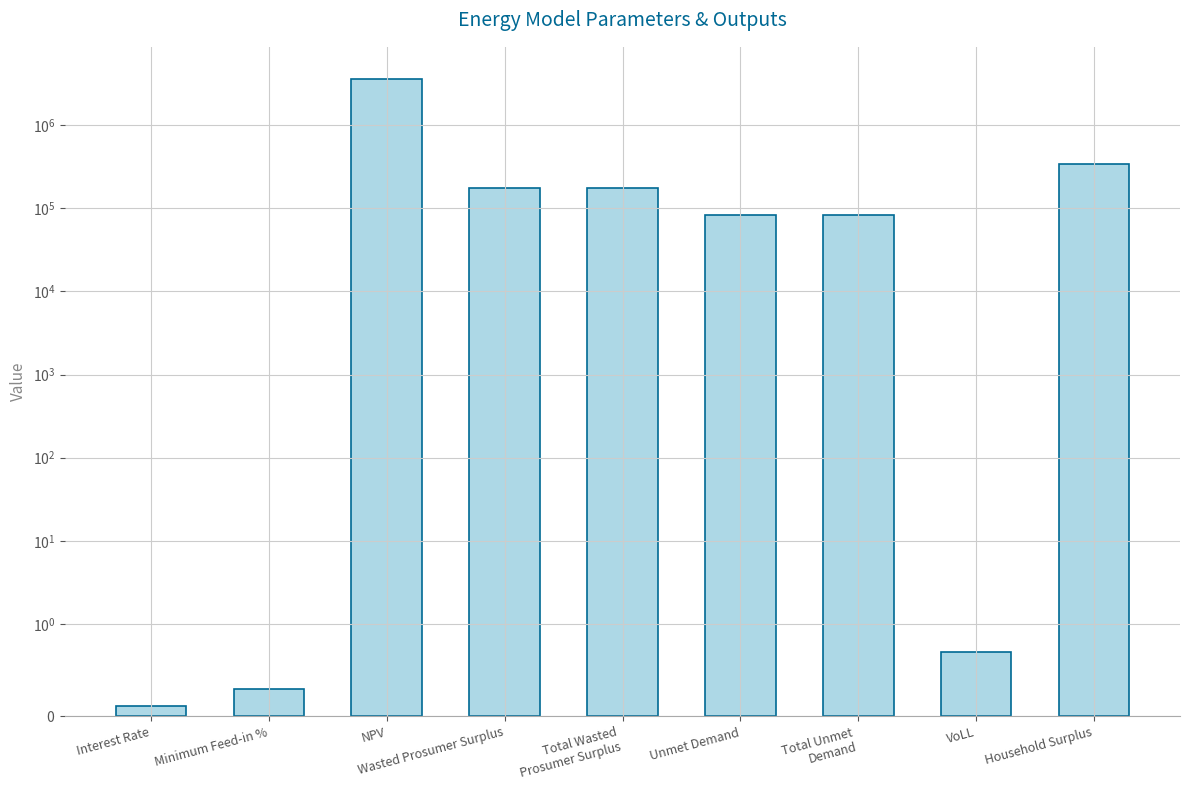

What is the value of the 1st bar from the left?

0.1